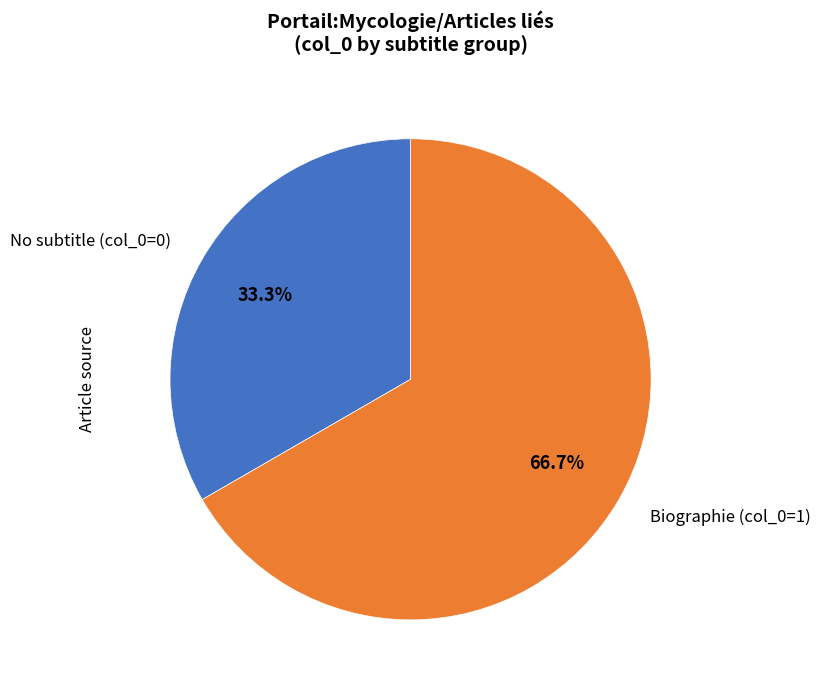

Rank the categories by value from lowest to highest.

No subtitle (col_0=0), Biographie (col_0=1)